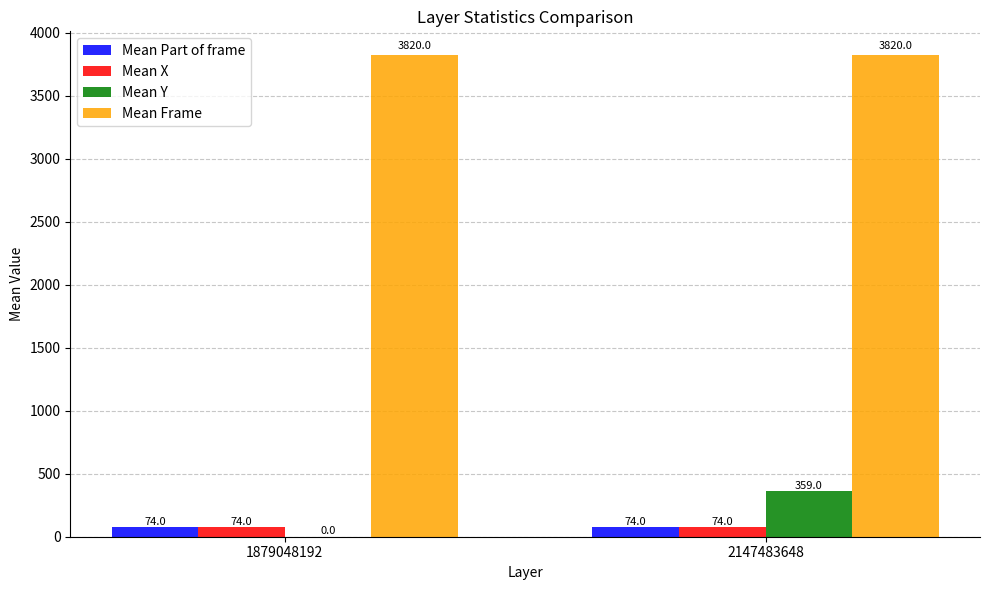

Between 1879048192 and 2147483648, which series saw the biggest shift?

Mean Y